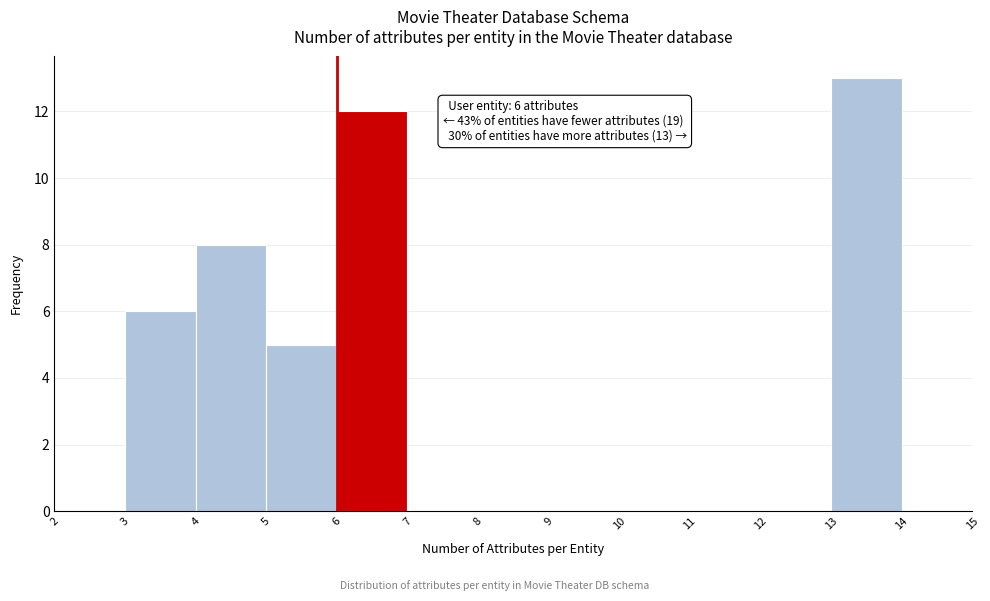

Over which range of the x-axis is the bar tallest?

13 to 14